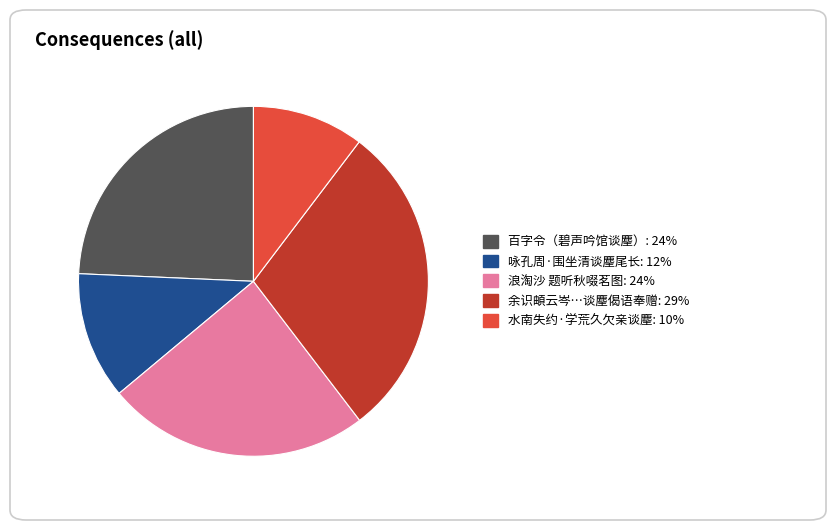

Is there any slice that represents more than half of the pie?

No